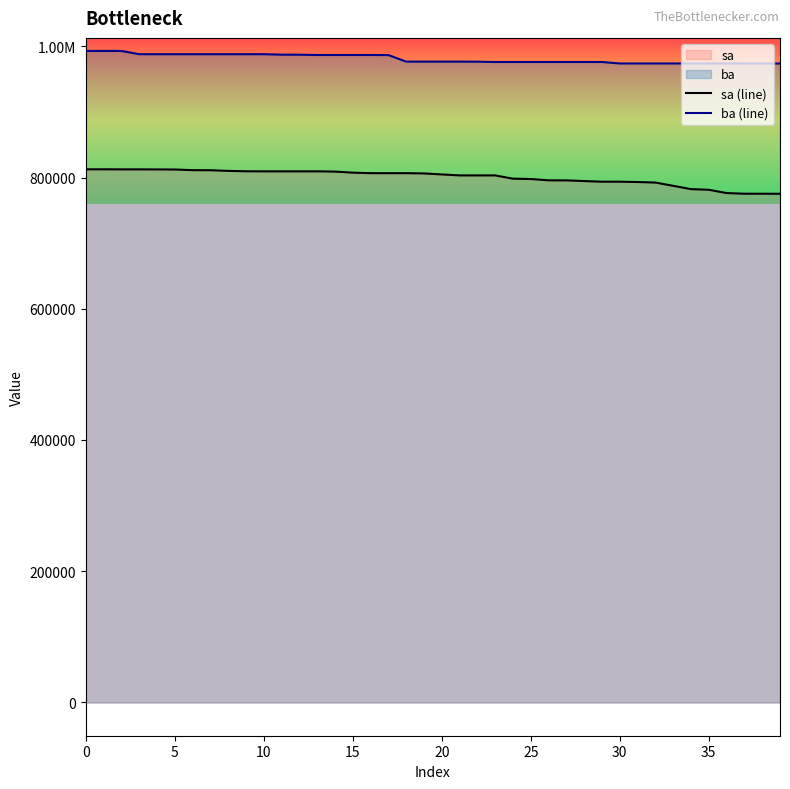

True or false: sa (line) has more than 0 points higher than both neighbors.

False